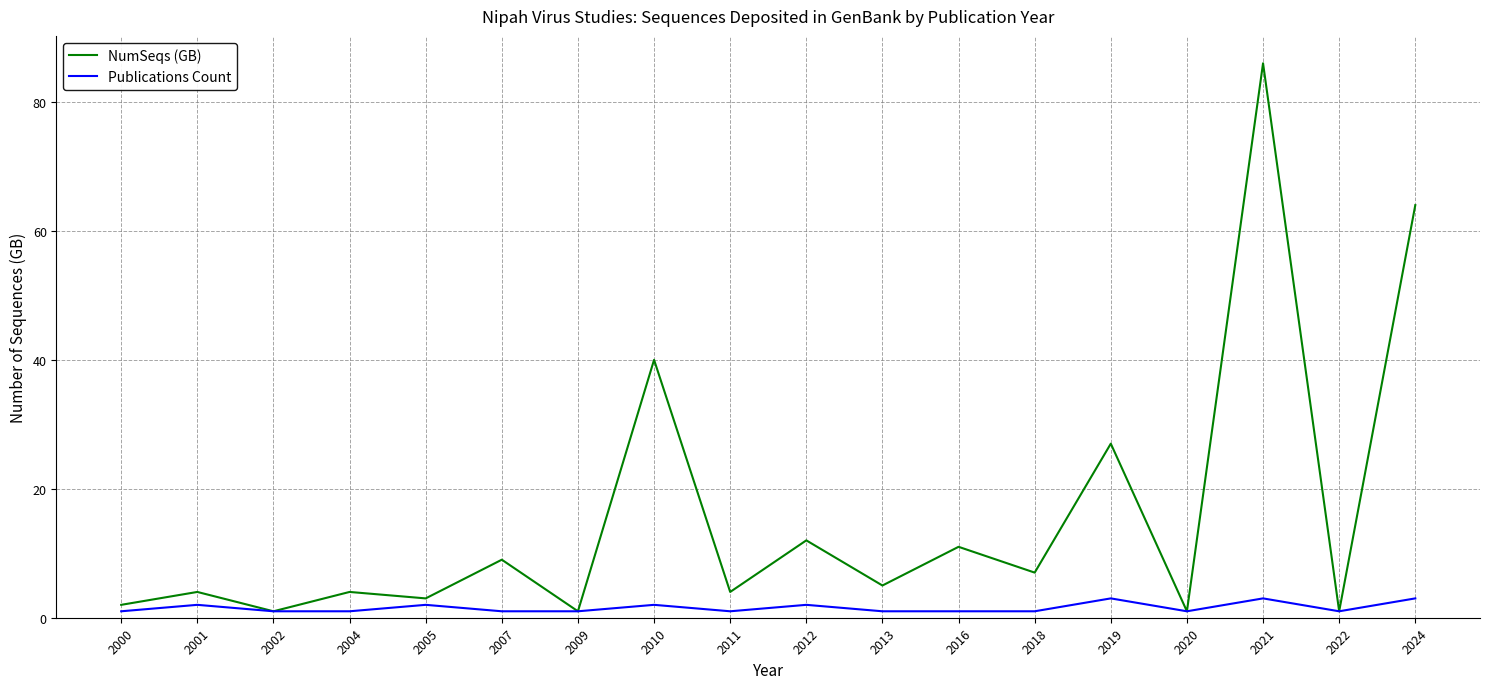

What is the minimum value for NumSeqs (GB)?

1